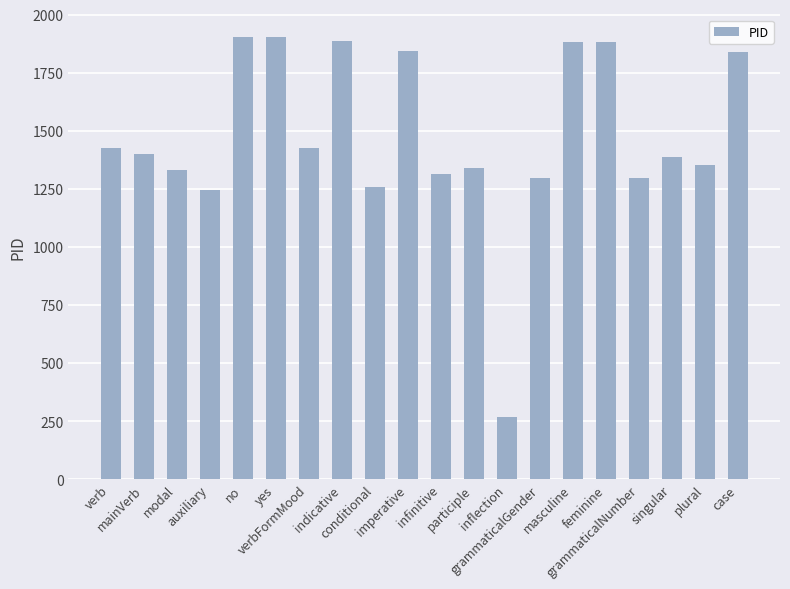

How many data points are less than 1400?

10